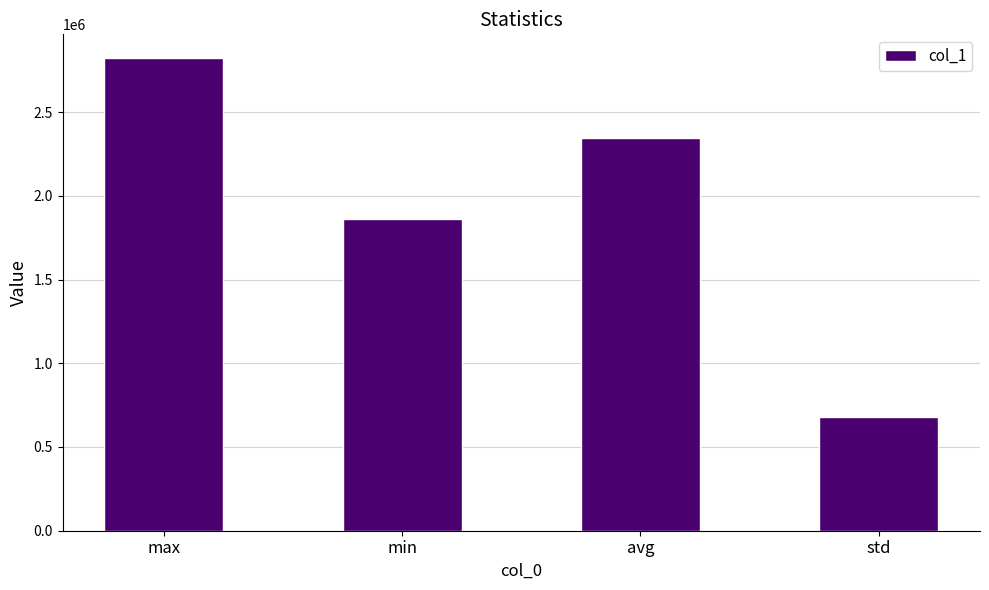

Is it true that the value at std is 678470.4?

True